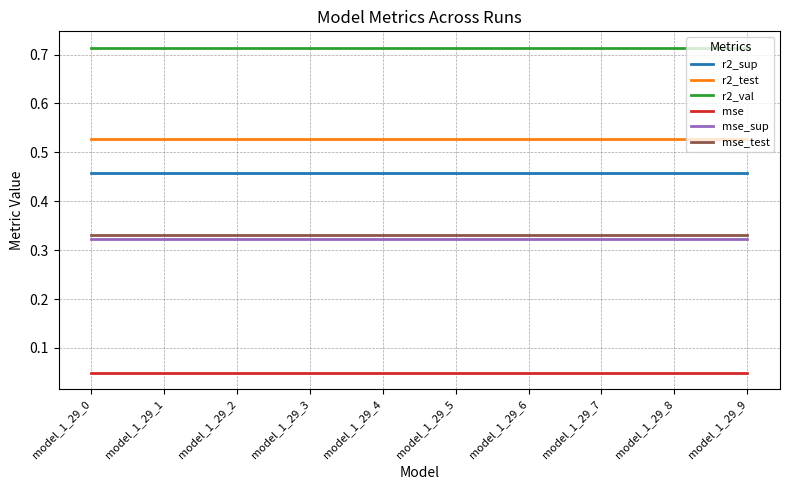

What is the total value across all series at model_1_29_1?

2.4